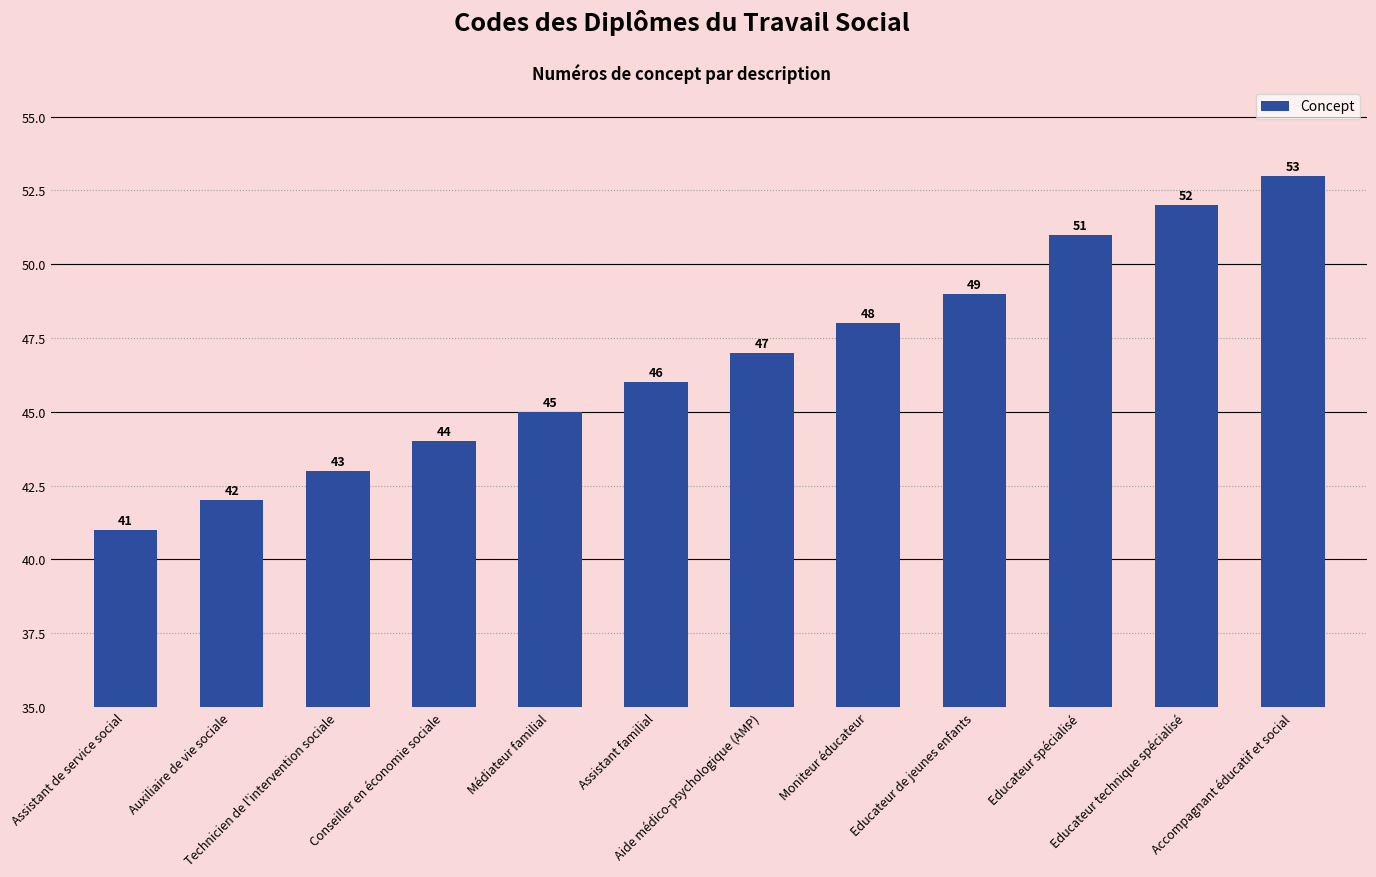

Is it true that the value at Auxiliaire de vie sociale is 42?

True